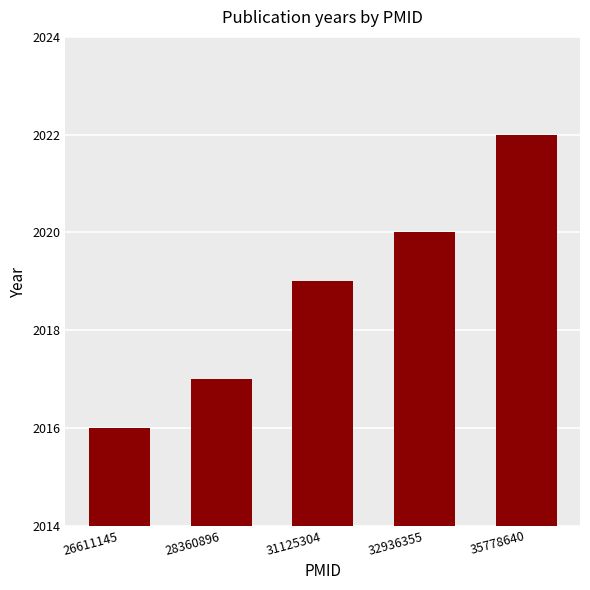

What is the change in value from 28360896 to 32936355?

+3